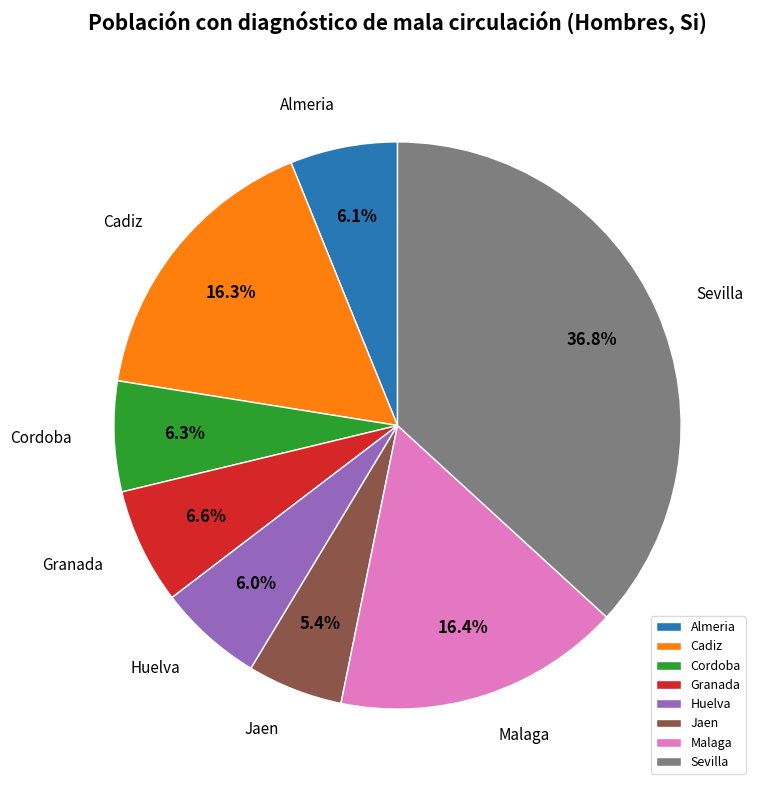

Is there a majority slice in this chart?

No